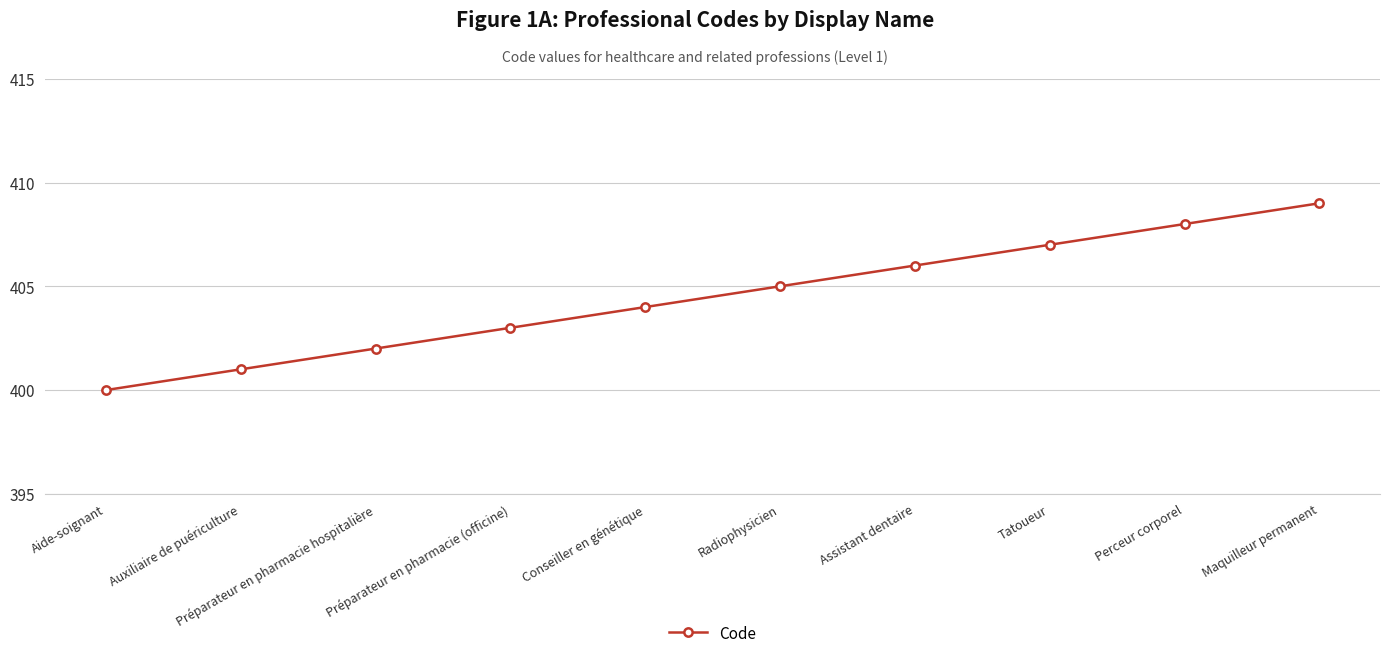

Between Préparateur en pharmacie (officine) and Aide-soignant, which is larger?

Préparateur en pharmacie (officine)